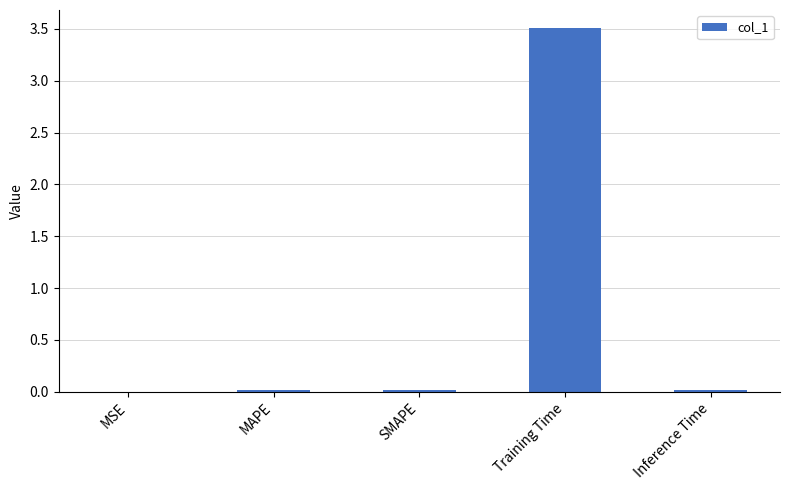

True or false: the data shows 0.0 at Inference Time.

True